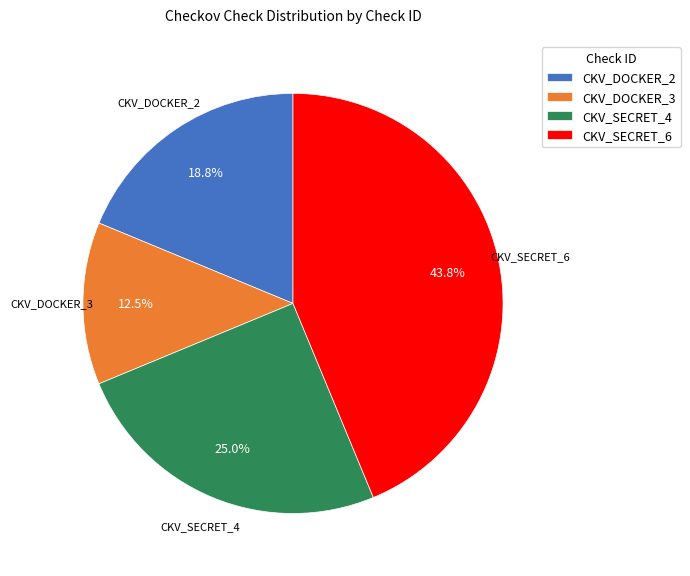

Approximately how many times larger is the value at CKV_DOCKER_2 compared to CKV_SECRET_6?

0.4